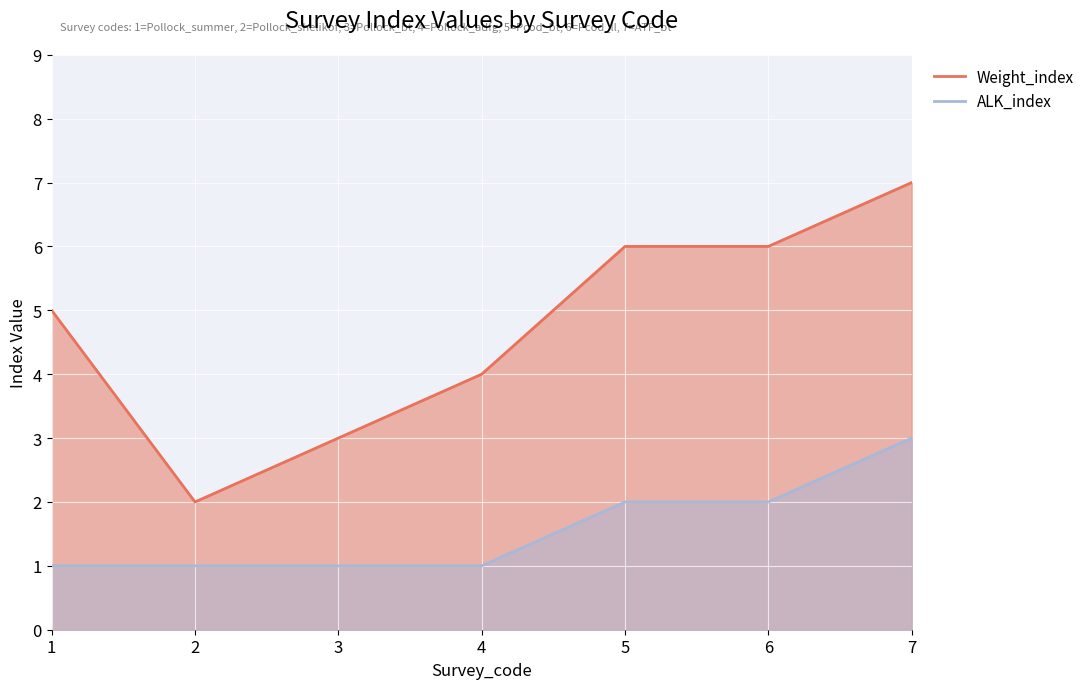

True or false: Weight_index and ALK_index cross at least once.

False